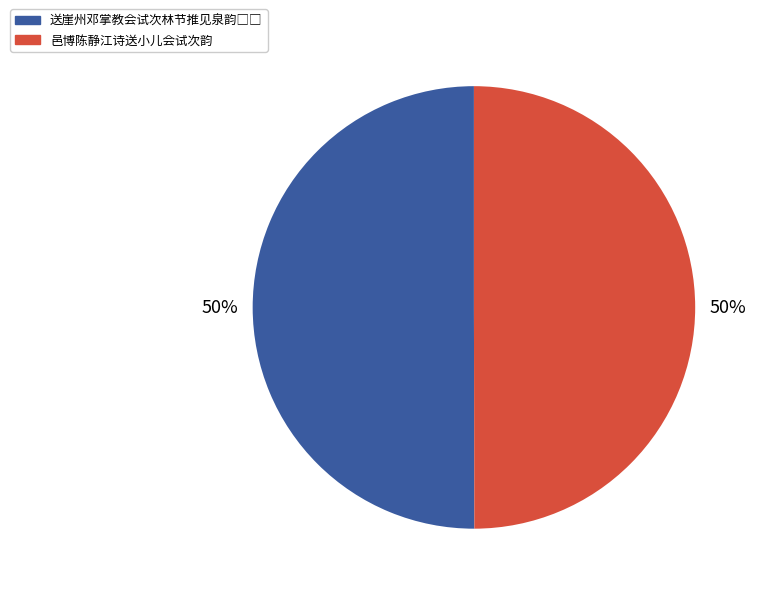

The 邑博陈静江诗送小儿会试次韵 slice represents 50% of the pie. True or false?

True